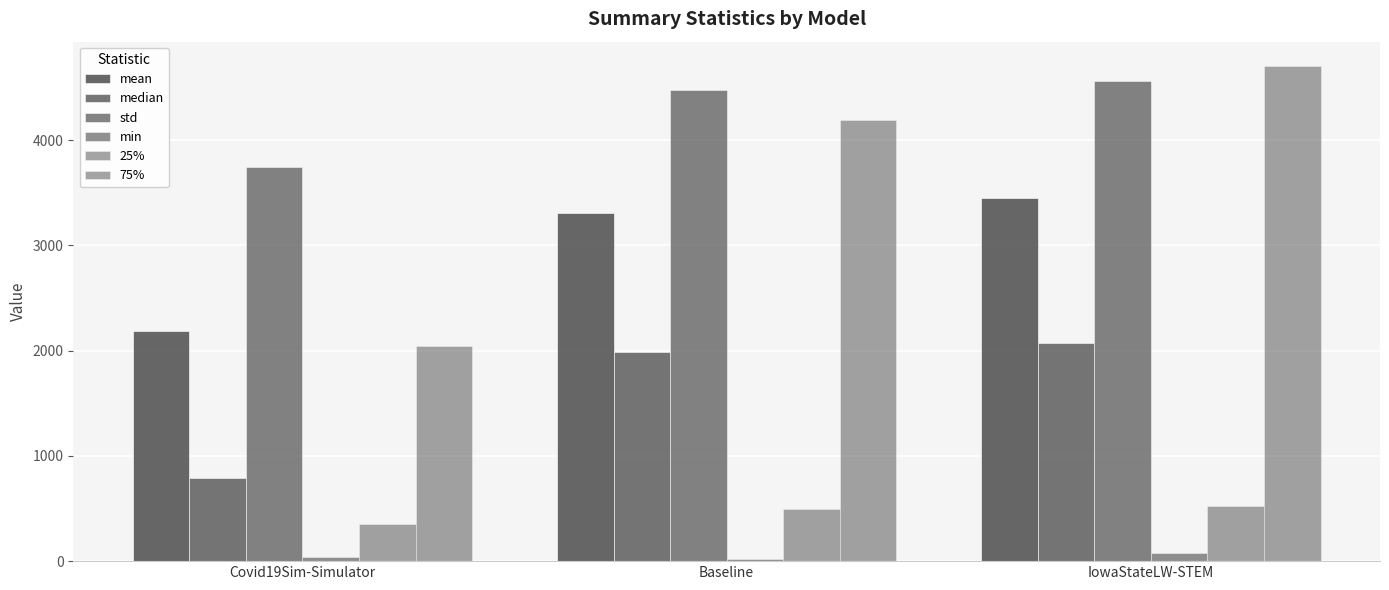

What is the sum of the 25% values at Covid19Sim-Simulator and Baseline?

841.2